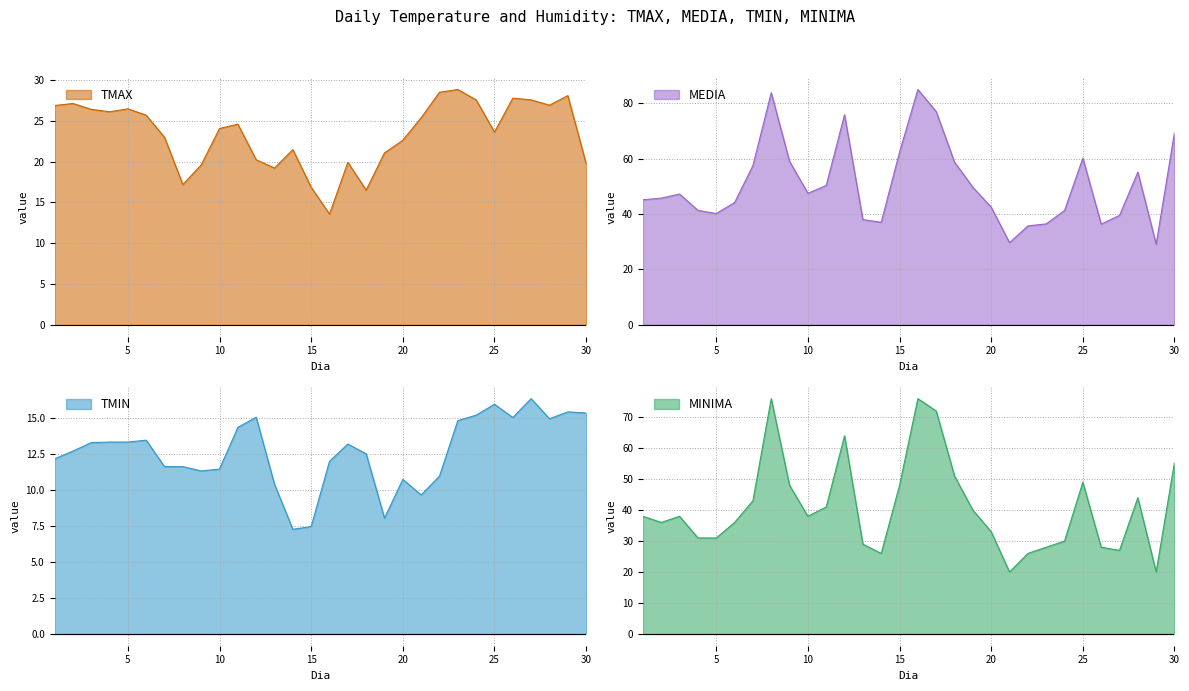

At which category is the sum across all series the highest?

8